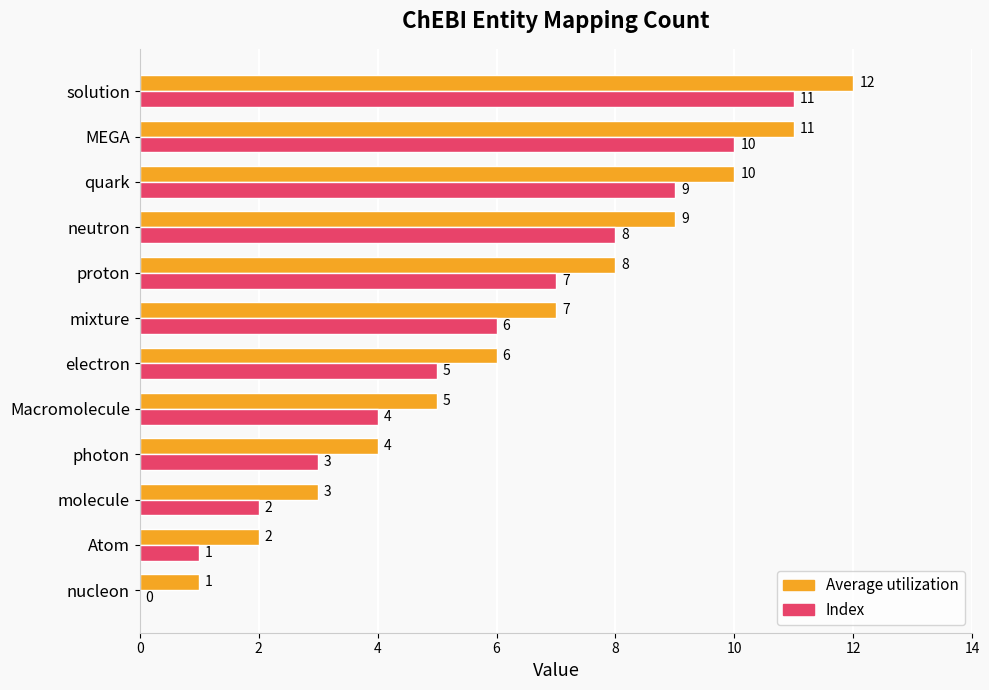

The value of Index at solution is 3. True or false?

False